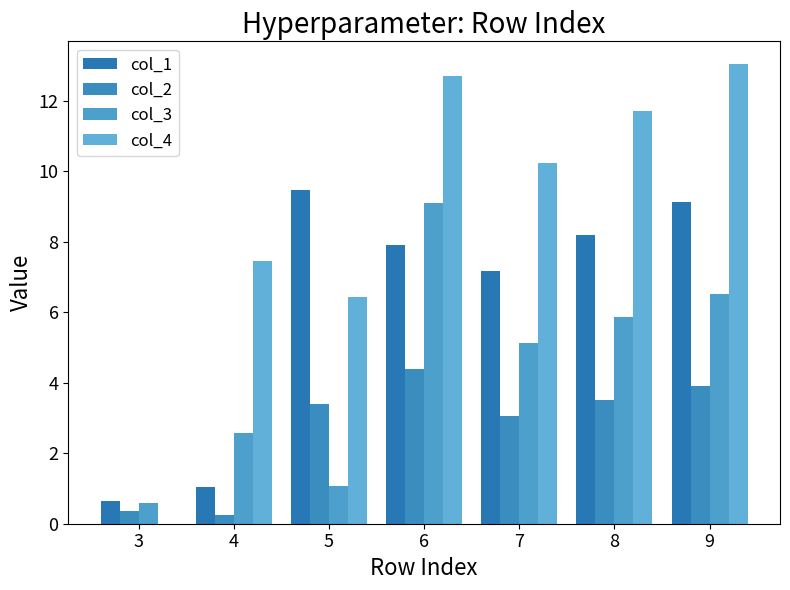

What is the total value across all series at 9?

32.6